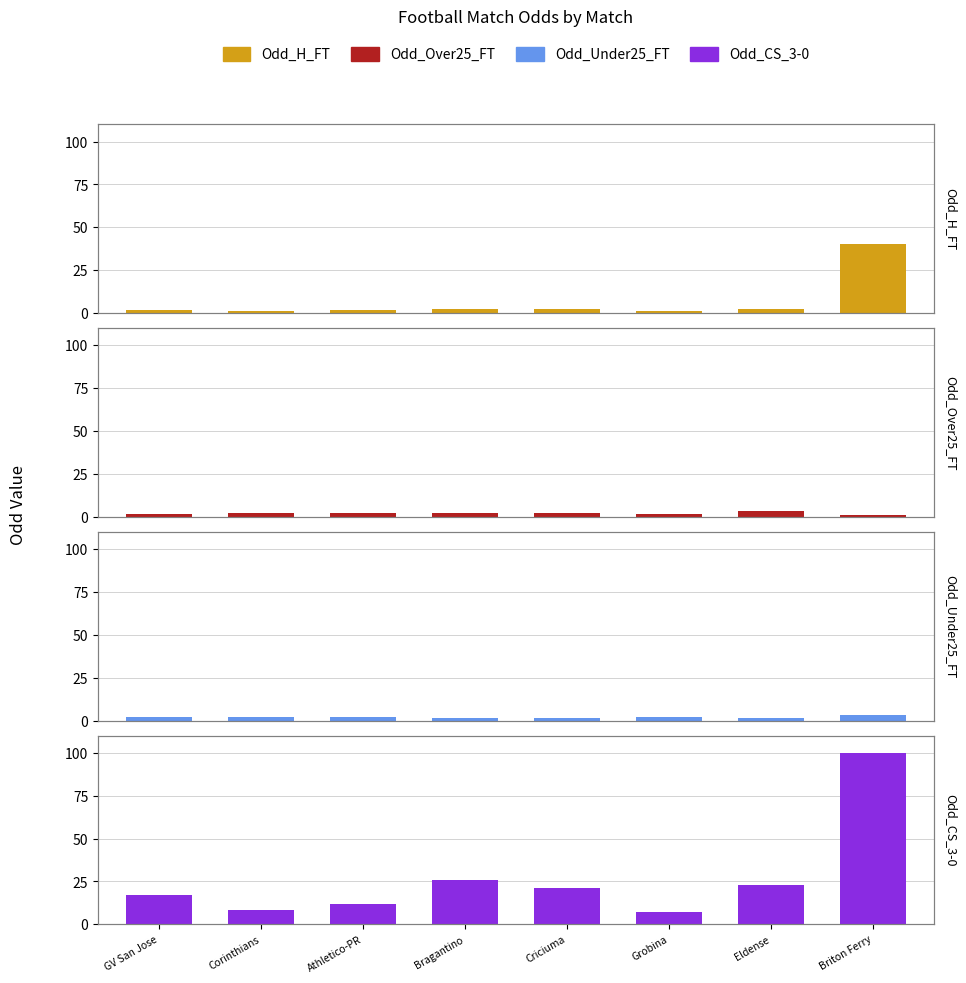

Reading left to right, list all the values displayed in this chart.

Odd_H_FT: GV San Jose=1.9	Corinthians=1.4	Athletico-PR=1.6	Bragantino=2.6	Criciuma=2.3	Grobina=1.3	Eldense=2.4	Briton Ferry=40.0
Odd_Over25_FT: GV San Jose=1.7	Corinthians=2.0	Athletico-PR=2.0	Bragantino=2.4	Criciuma=2.2	Grobina=1.6	Eldense=3.4	Briton Ferry=1.3
Odd_Under25_FT: GV San Jose=2.1	Corinthians=1.9	Athletico-PR=1.9	Bragantino=1.5	Criciuma=1.6	Grobina=2.1	Eldense=1.3	Briton Ferry=3.5
Odd_CS_3-0: GV San Jose=17.0	Corinthians=8.5	Athletico-PR=12.0	Bragantino=26.0	Criciuma=21.0	Grobina=7.3	Eldense=23.0	Briton Ferry=100.0